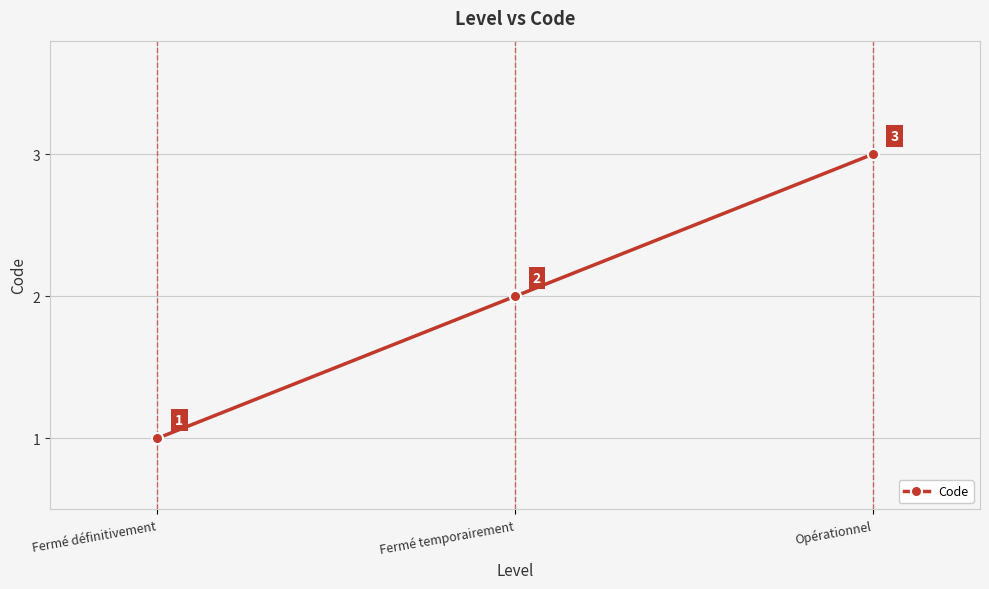

What is the minimum value shown in the chart?

1